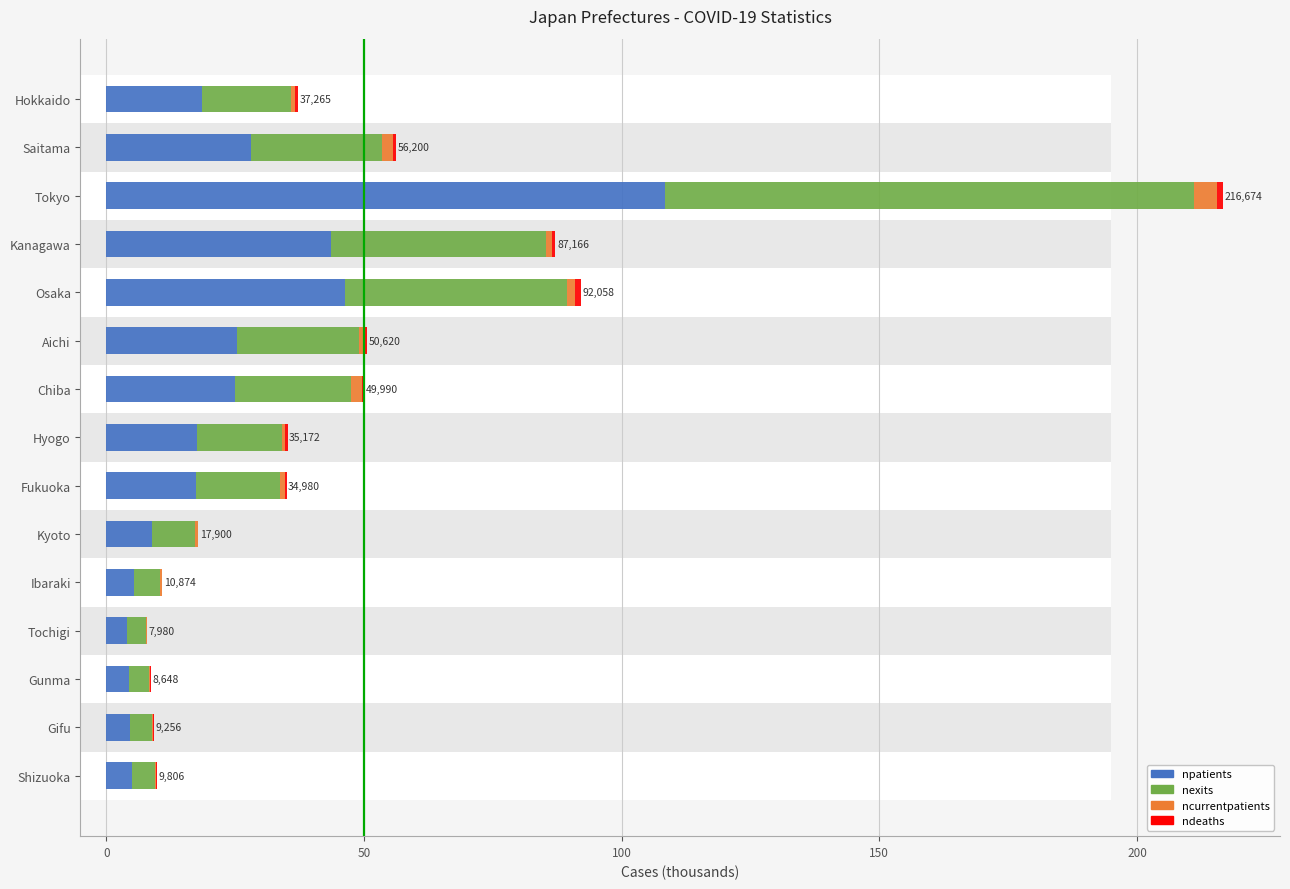

Is the value of nexits at Tokyo greater than the value of ncurrentpatients at Chiba?

Yes